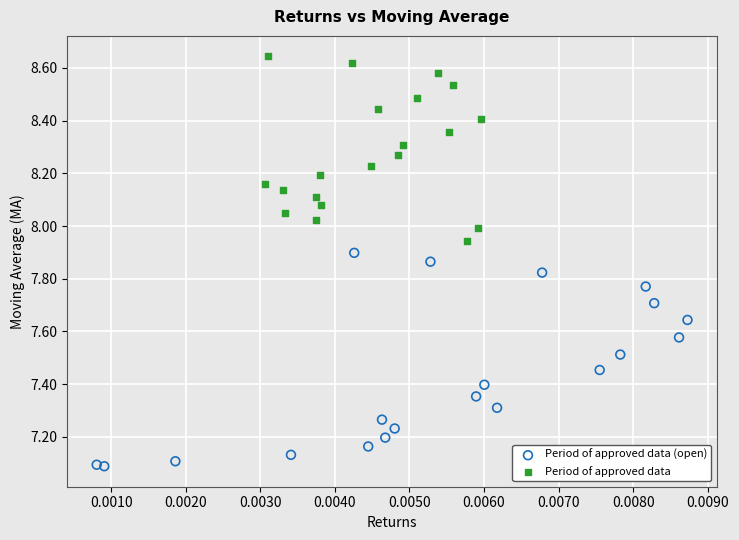

Which series contains the highest Y value?

Period of approved data